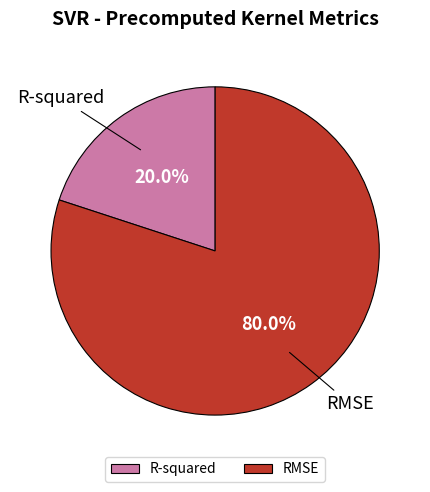

True or false: RMSE accounts for 74% of the total.

False